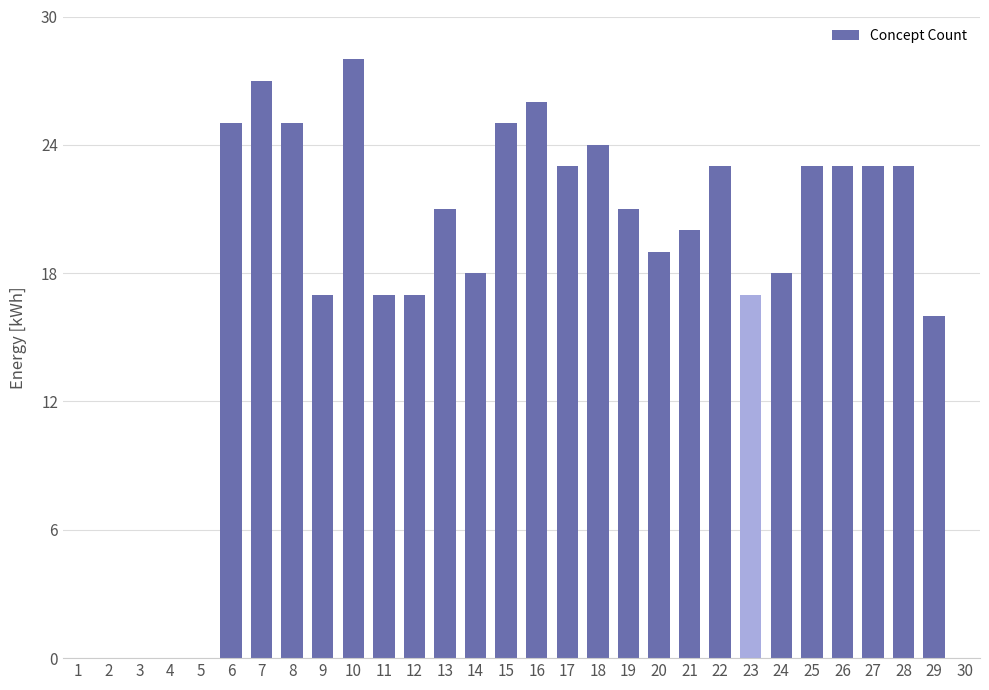

Reading left to right, what are all the values shown in this chart?

1=0	2=0	3=0	4=0	5=0	6=25	7=27	8=25	9=17	10=28	11=17	12=17	13=21	14=18	15=25	16=26	17=23	18=24	19=21	20=19	21=20	22=23	23=17	24=18	25=23	26=23	27=23	28=23	29=16	30=0